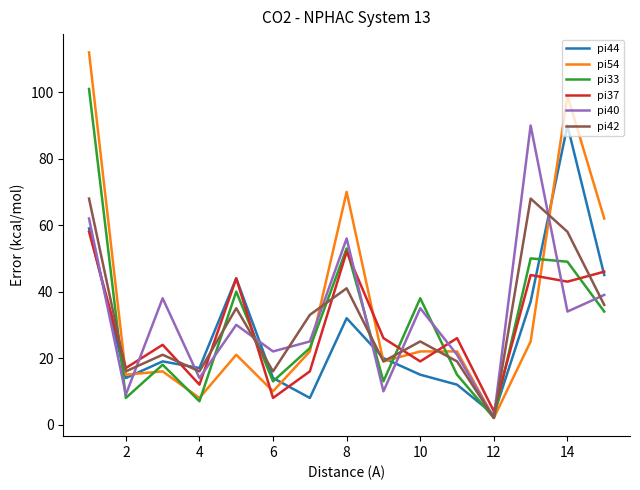

Is this an area chart (filled region under the line)?

No